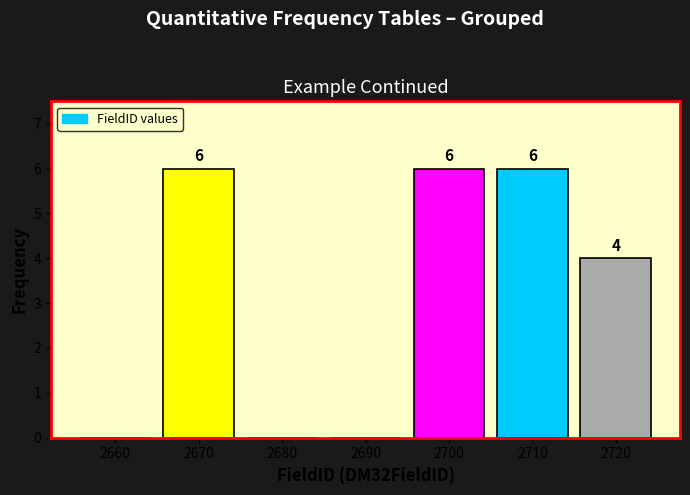

Reading right to left, transcribe all the data shown in this chart.

2720=4	2710=6	2700=6	2690=0	2680=0	2670=6	2660=0